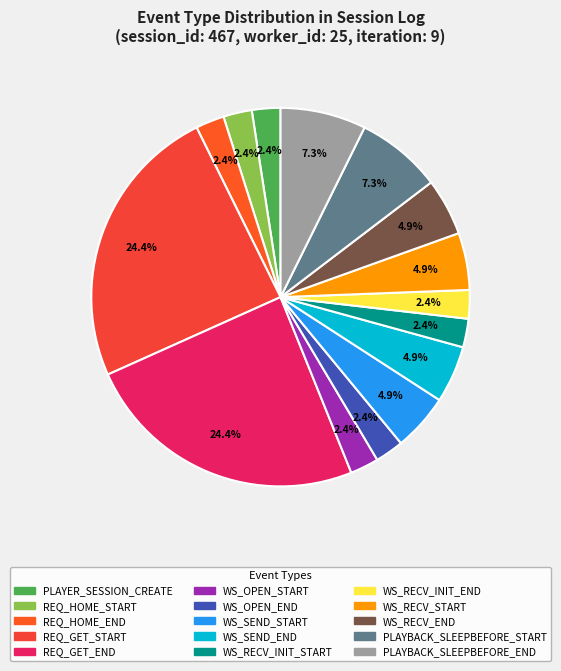

Is there any slice that represents more than half of the pie?

No